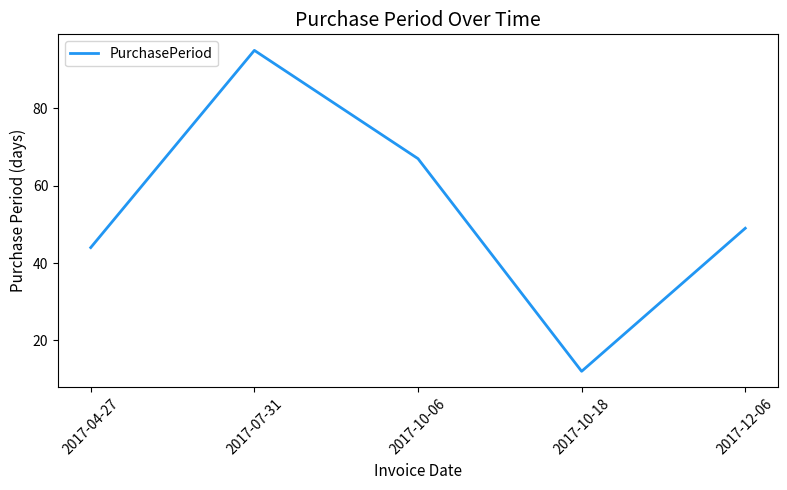

At which category does the data reach its first local valley?

2017-10-18